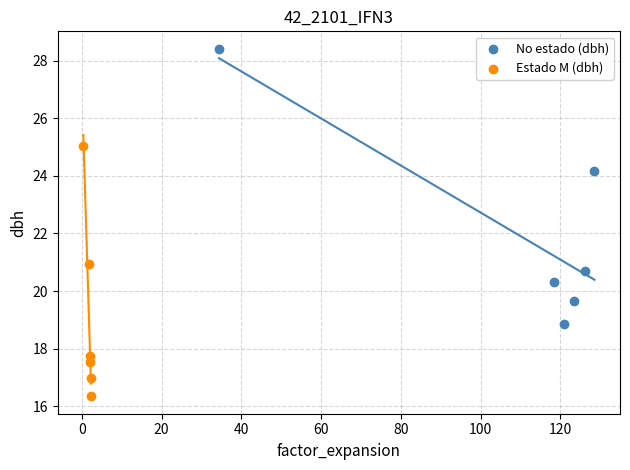

Which series contains the highest Y value?

No estado (dbh)